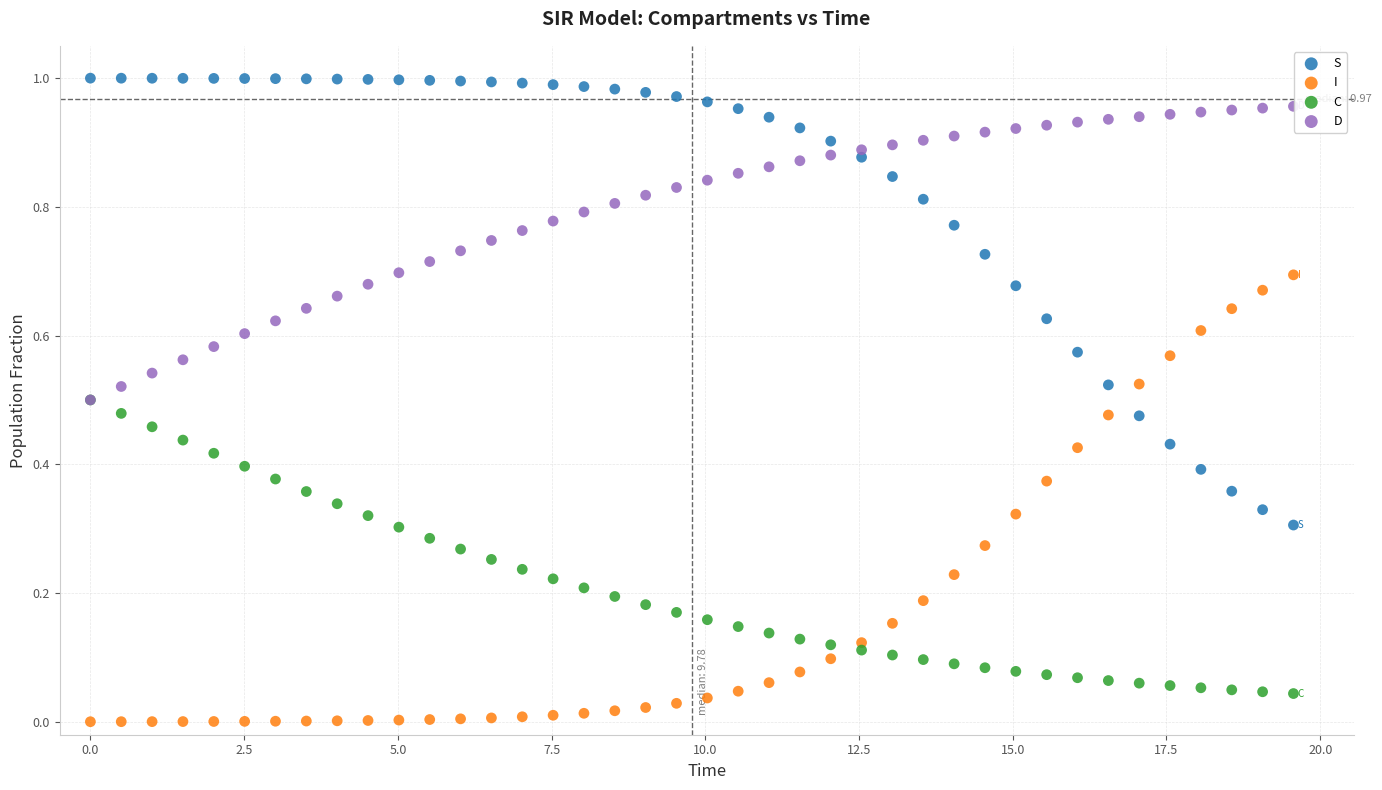

Which series contains the highest Y value?

S